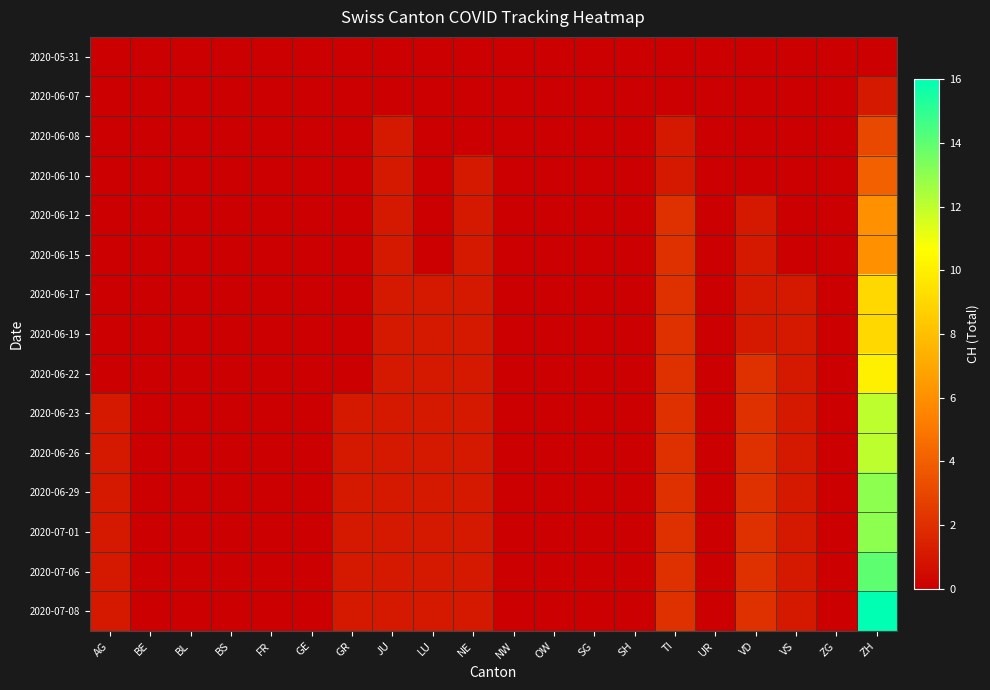

At how many categories does at least one series exceed 2?

1